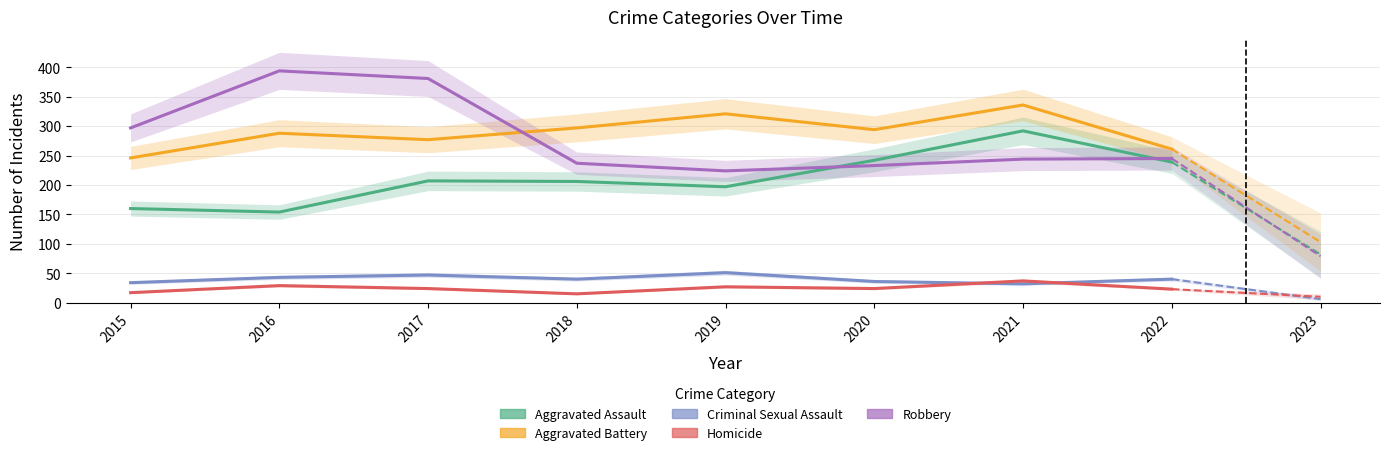

At which category does Homicide reach its first local peak?

2016